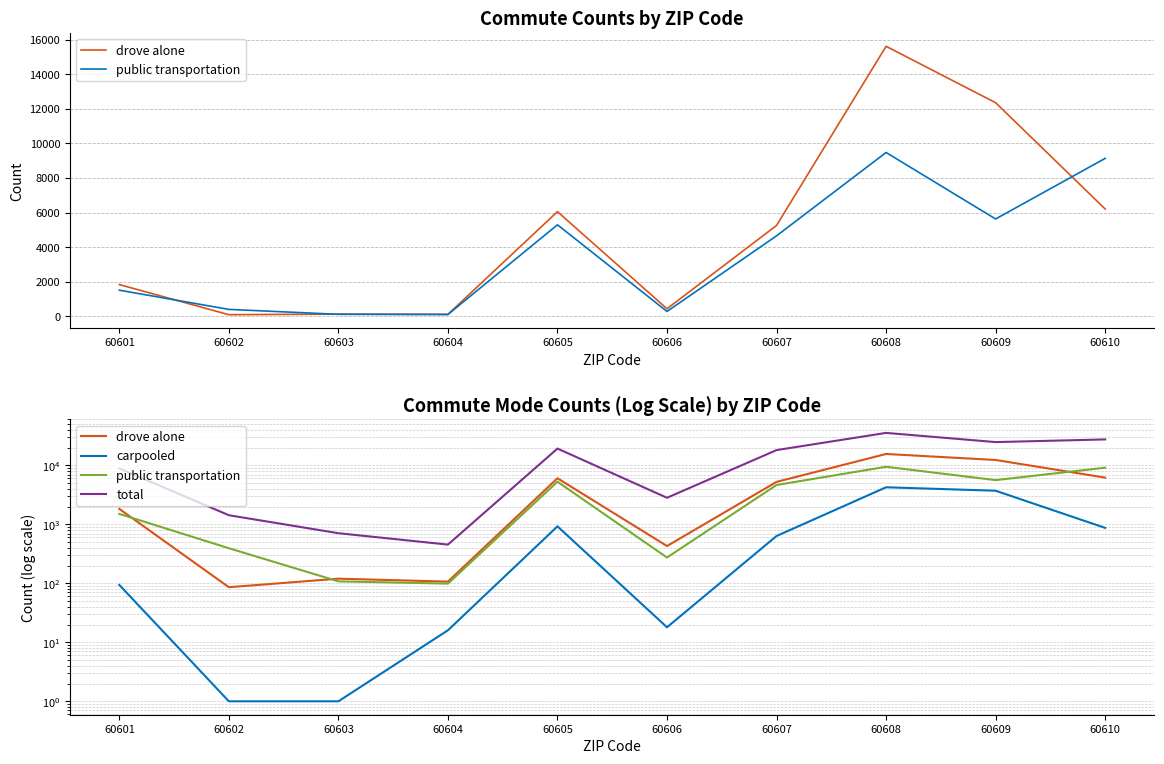

Does the chart display data point markers on the line(s)?

No